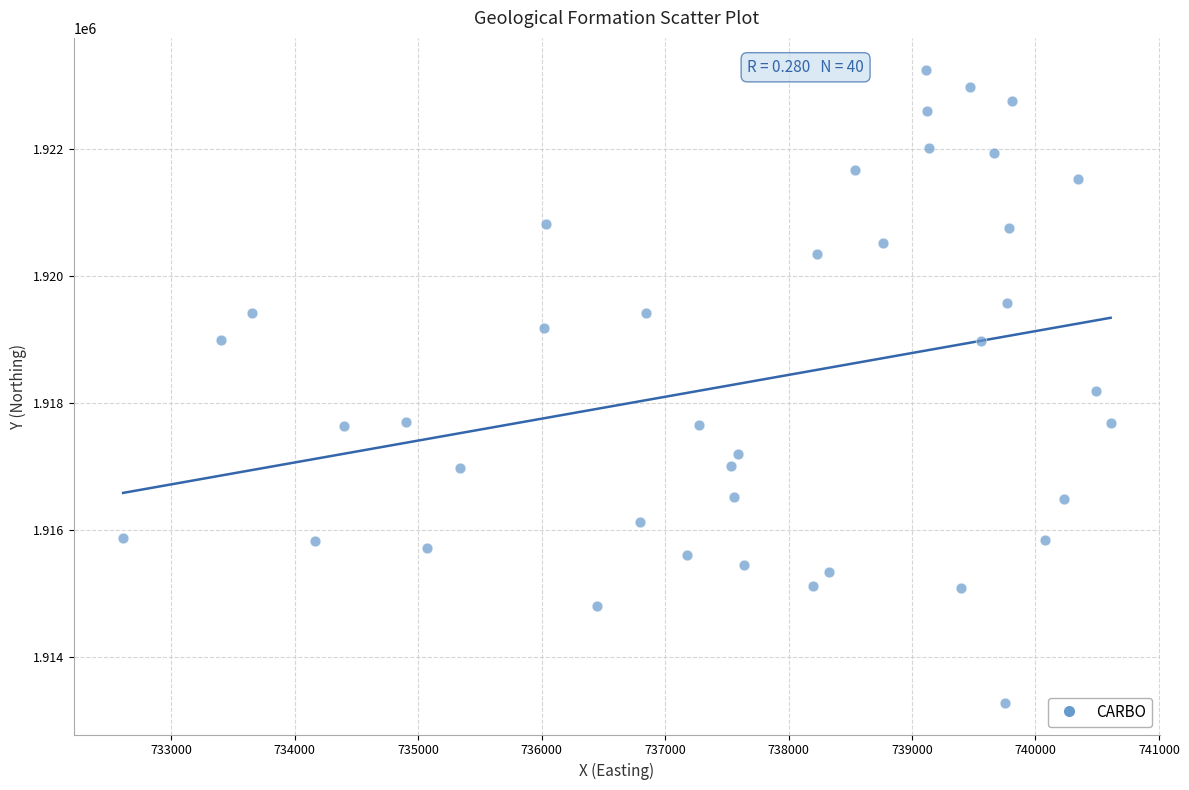

What is the range of X values (max minus min)?

7999.2